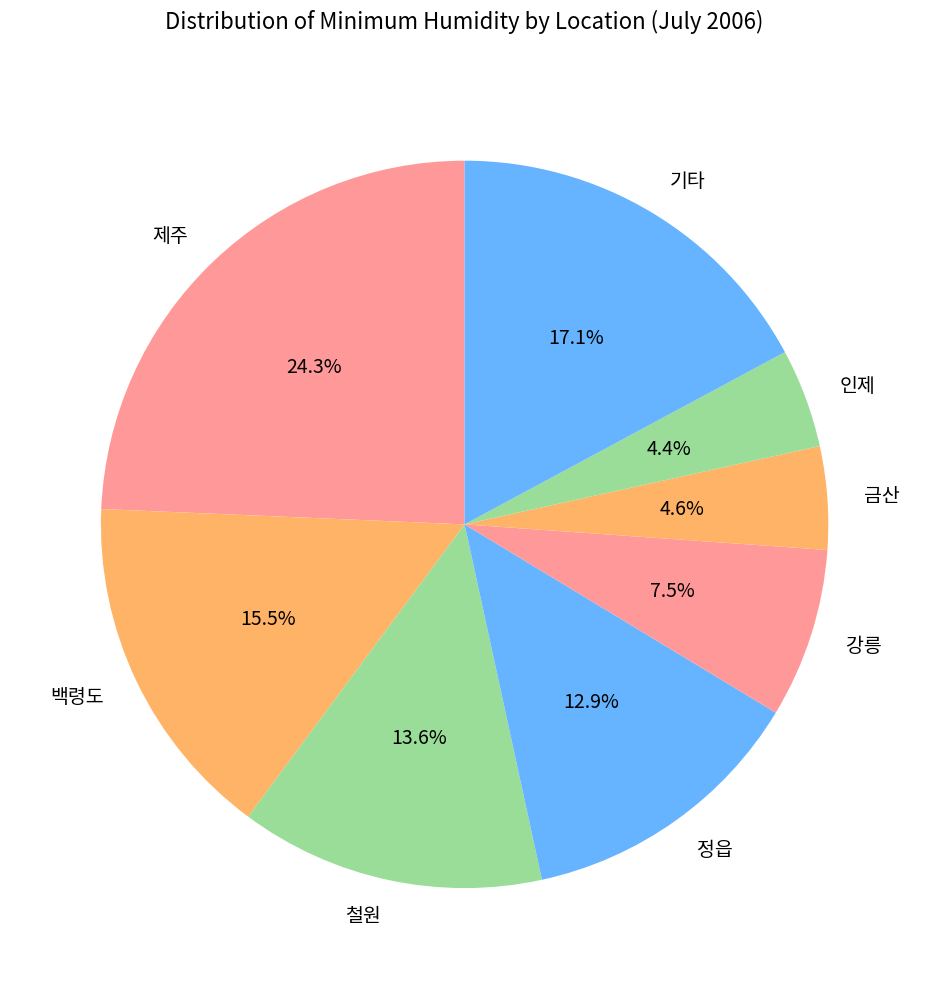

What is the largest slice in the pie chart?

제주